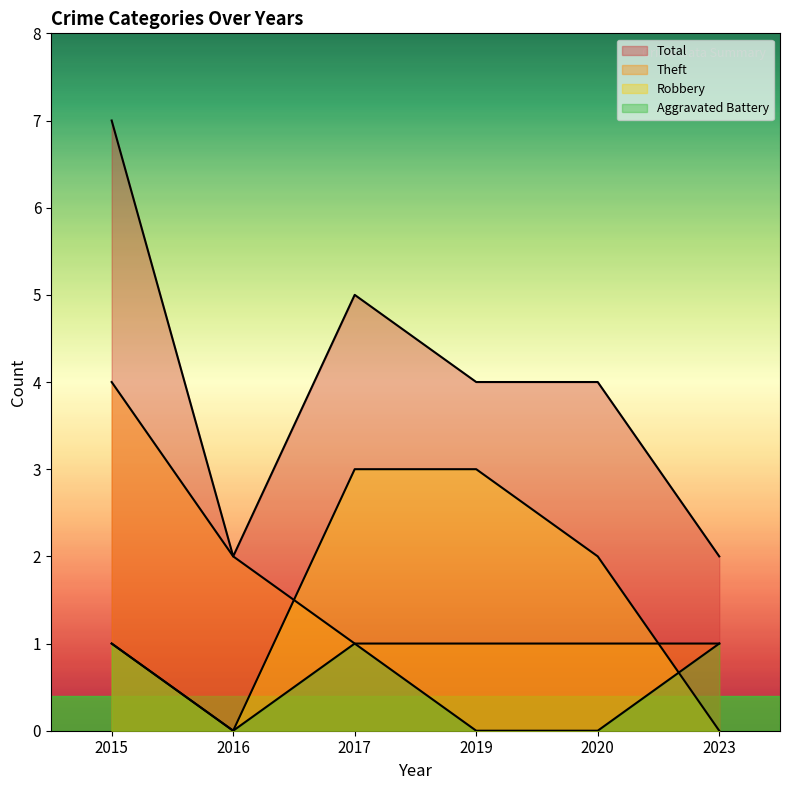

Where is Total nearest to the value 4?

2019